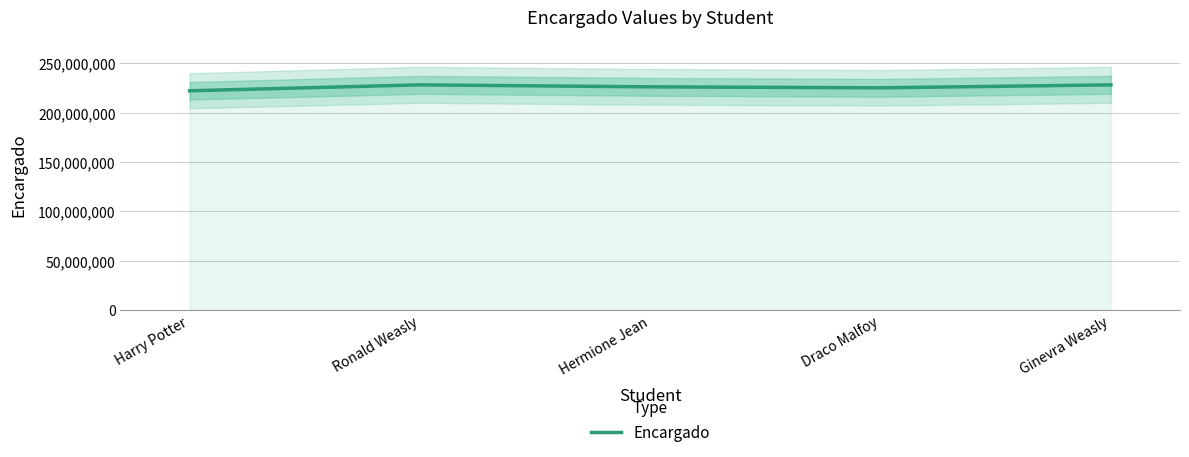

Count the number of categories in the chart.

5